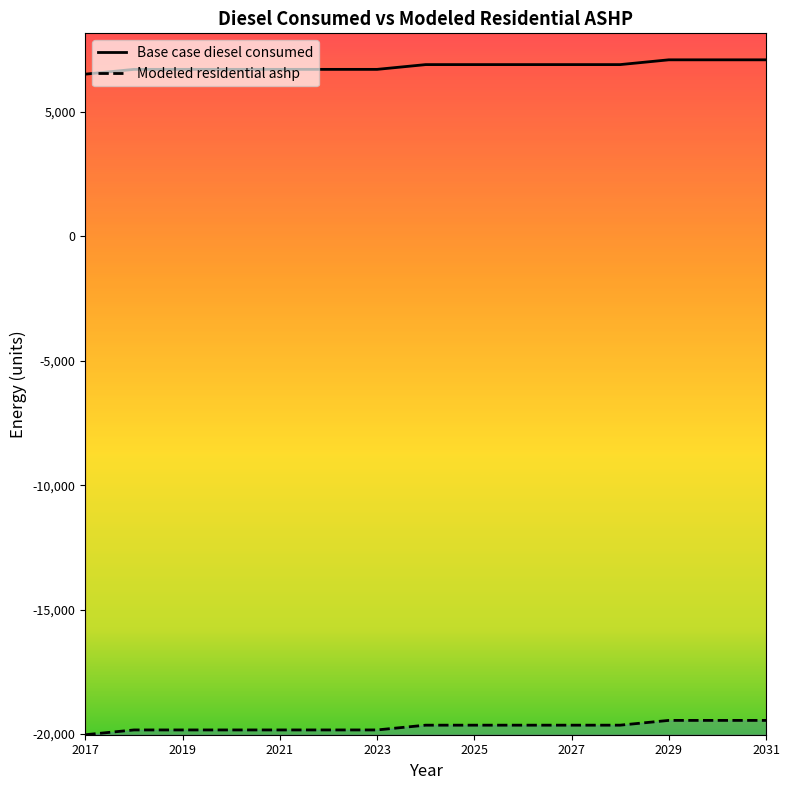

Reading right to left, list all the values displayed in this chart.

Base case diesel consumed: 7097.6	7097.6	7097.6	6905.7	6905.7	6905.7	6905.7	6905.7	6713.7	6713.7	6713.7	6713.7	6713.7	6713.7	6521.7
Modeled residential ashp: -19453.2	-19453.2	-19453.2	-19645.2	-19645.2	-19645.2	-19645.2	-19645.2	-19837.2	-19837.2	-19837.2	-19837.2	-19837.2	-19837.2	-20029.2